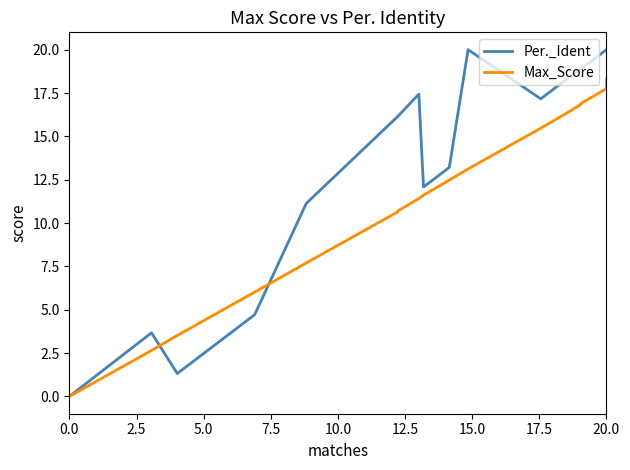

What are all the series names shown in the legend?

Per._Ident, Max_Score